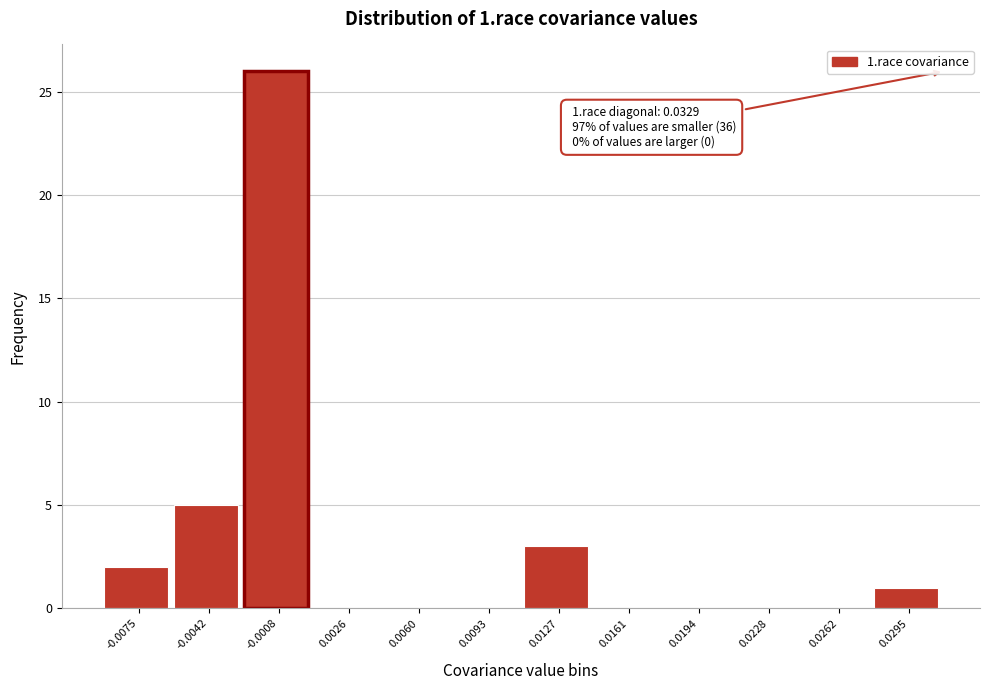

Reading left to right, transcribe all the data shown in this chart.

-0.0075=2	-0.0042=5	-0.0008=26	0.0026=0	0.0060=0	0.0093=0	0.0127=3	0.0161=0	0.0194=0	0.0228=0	0.0262=0	0.0295=1